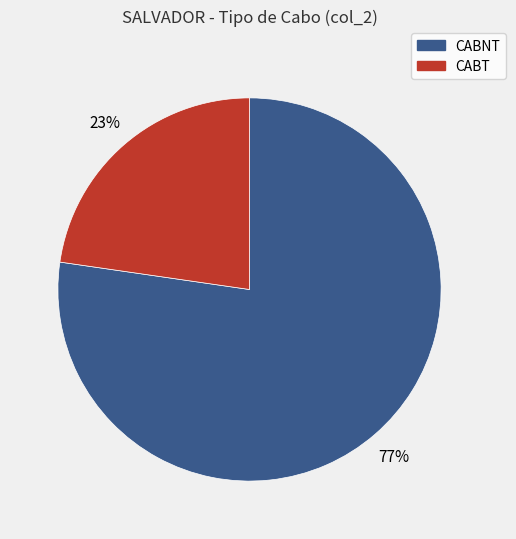

Count the number of slices in the pie.

2